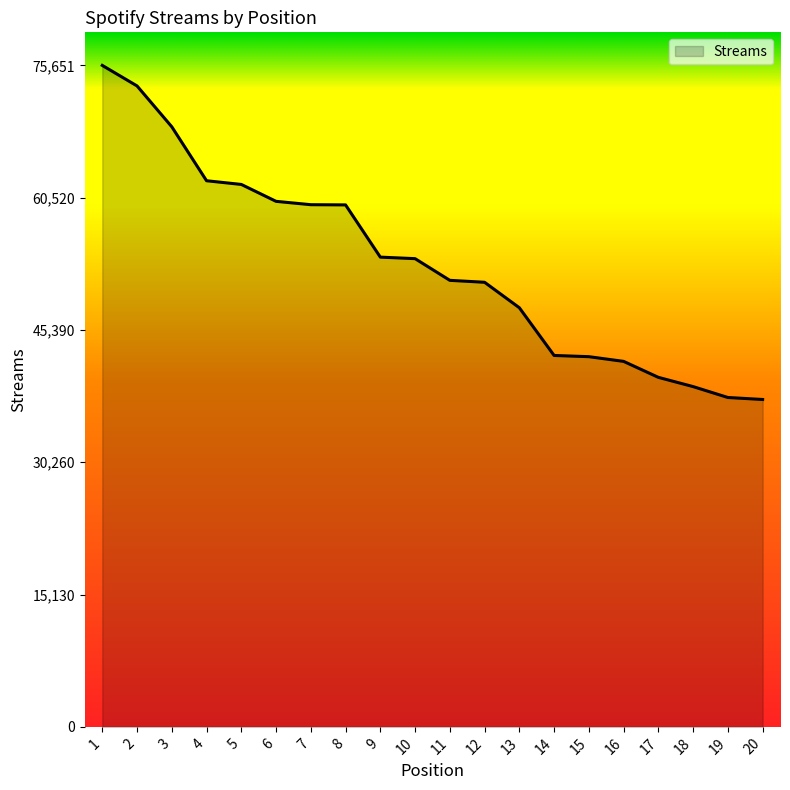

How many values are below 53549?

10